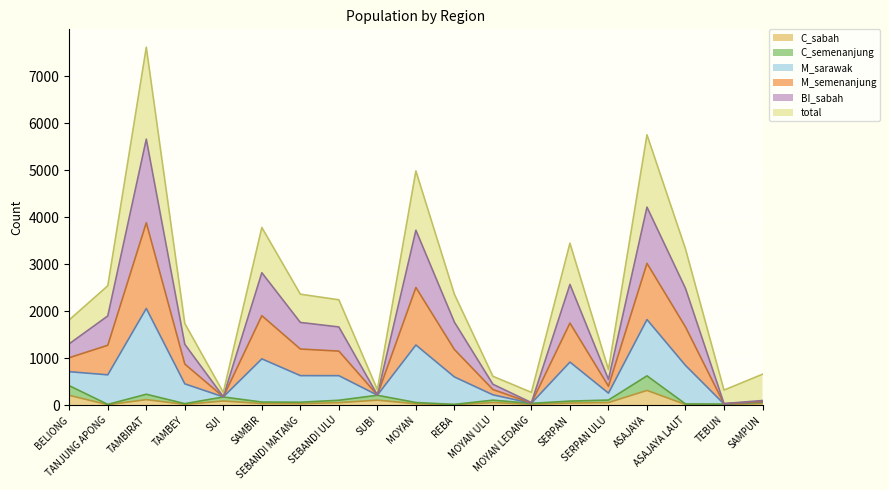

Where is the first local minimum for BI_sabah?

SUI